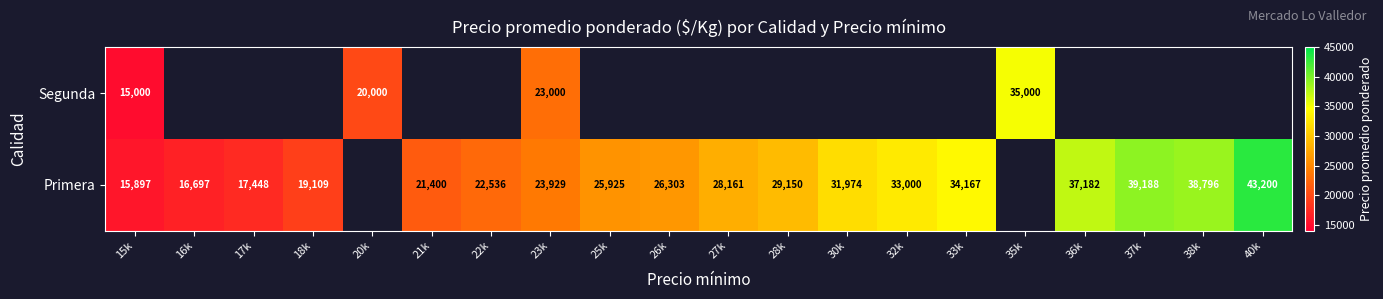

True or false: Primera has a value of 19109 at 18k.

True